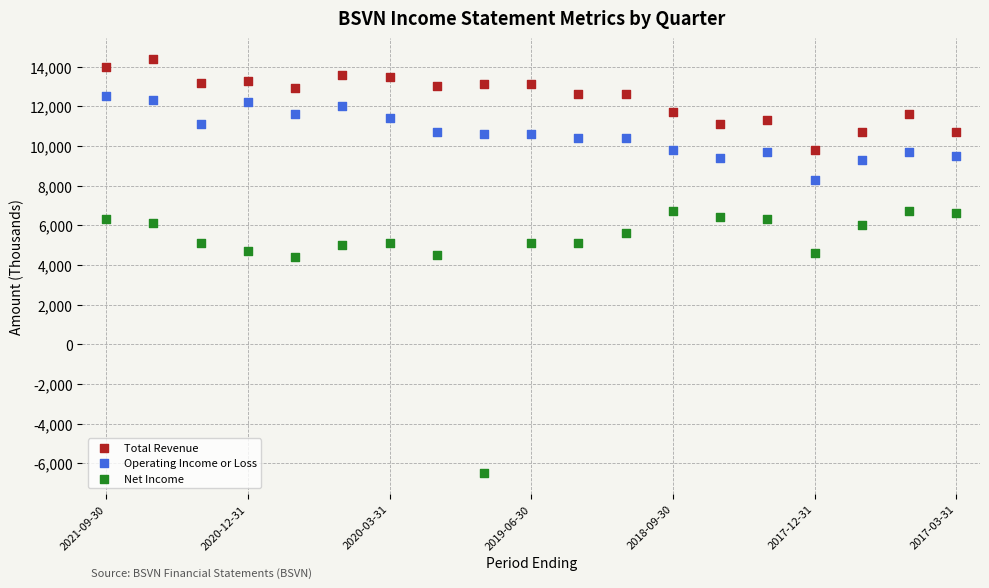

What are all the series names shown in the legend?

Total Revenue, Operating Income or Loss, Net Income